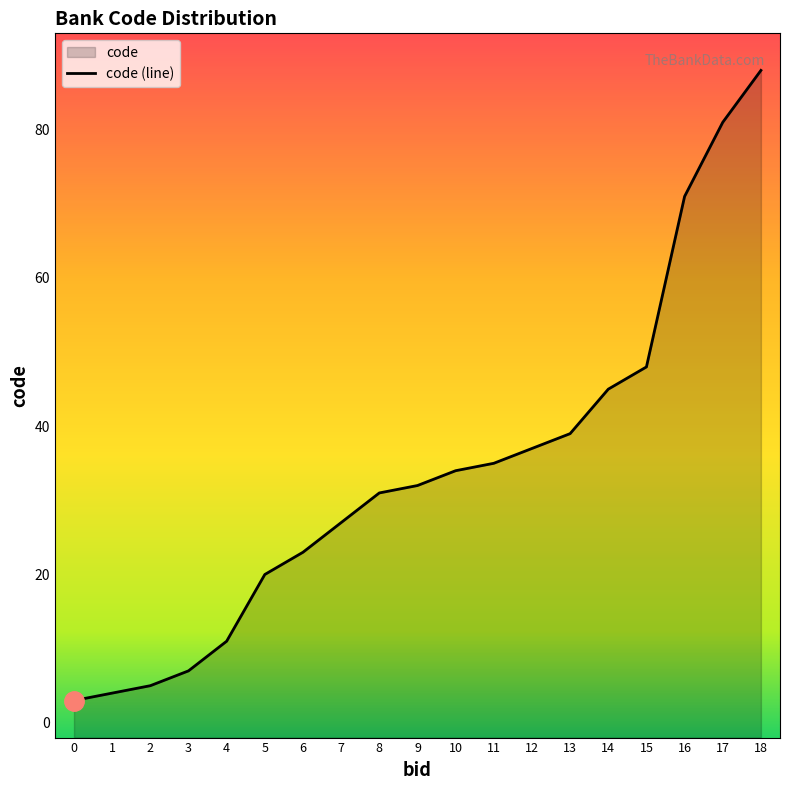

What is the value of the 15th point from the left?

45